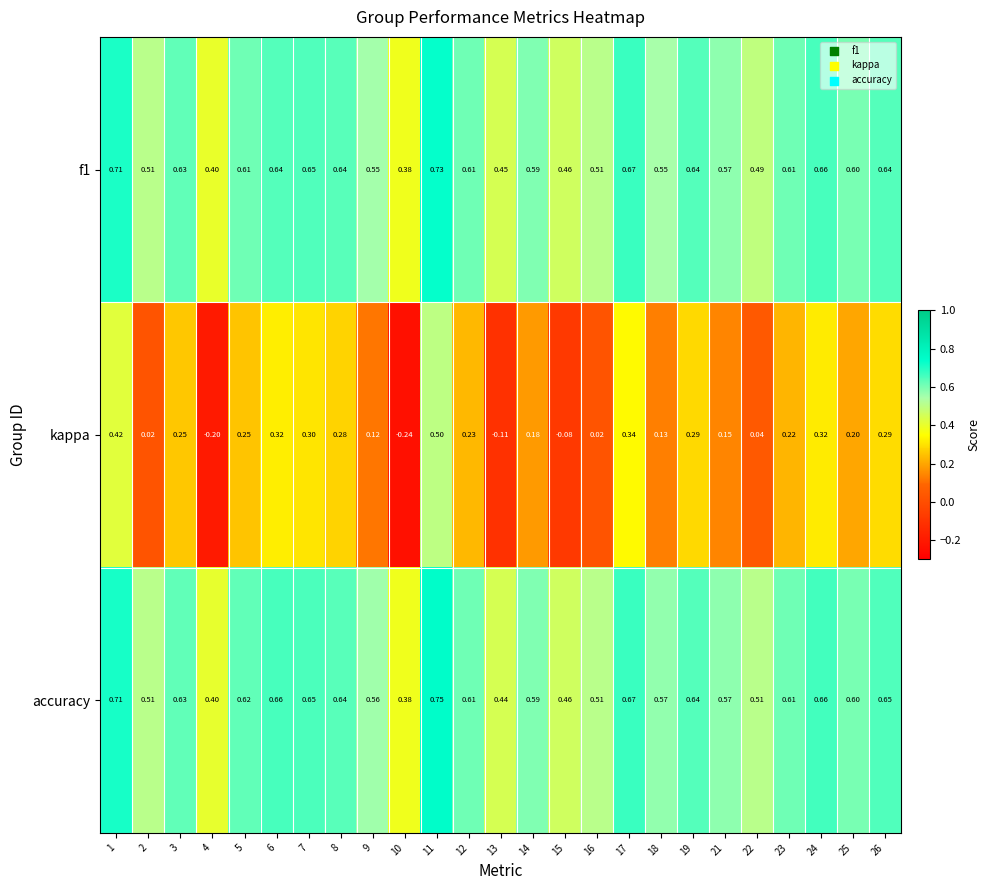

Which series has the largest range (max minus min)?

kappa